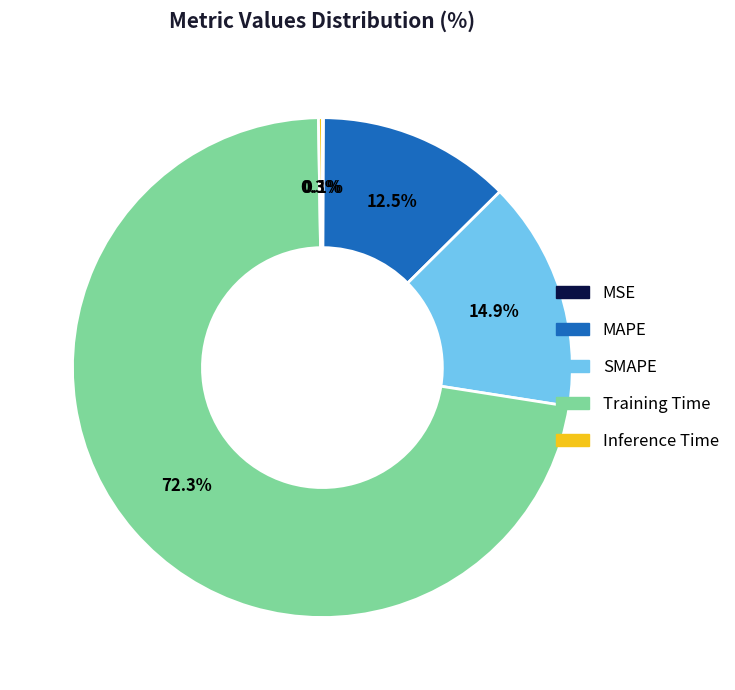

Which category has the biggest portion of the pie?

Training Time